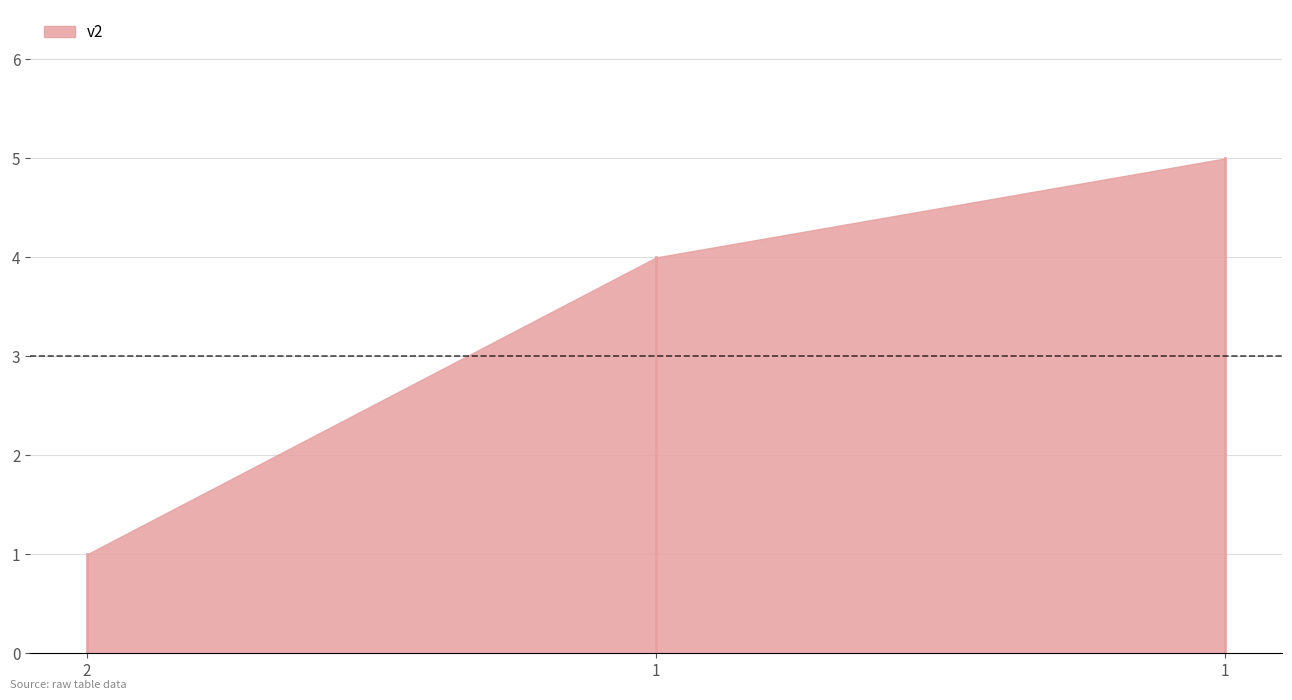

Rank the categories by value from lowest to highest.

2, 1, 1